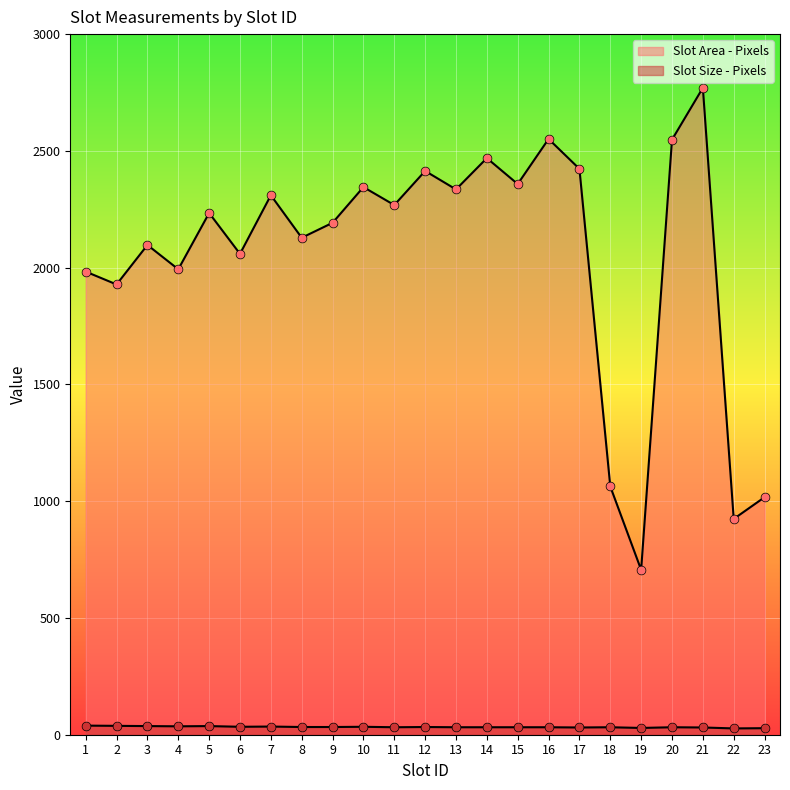

Is the value of Slot Size - Pixels at 8 greater than the value of Slot Area - Pixels at 19?

No